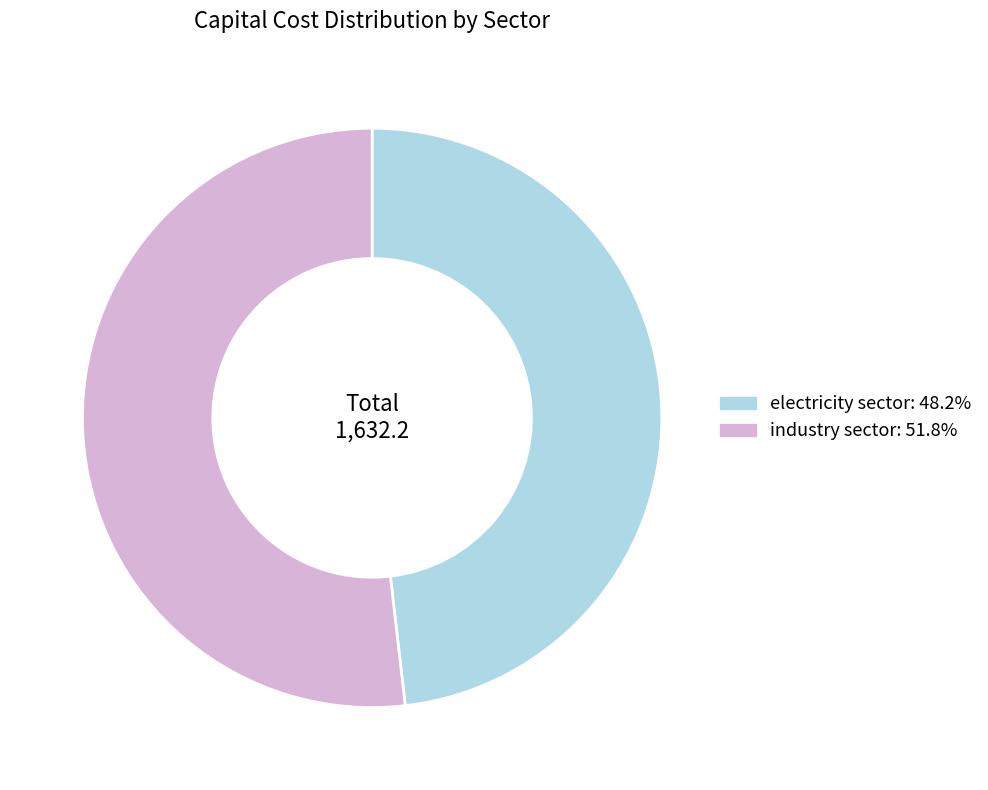

Is electricity sector: 48.2% the majority of the pie?

No